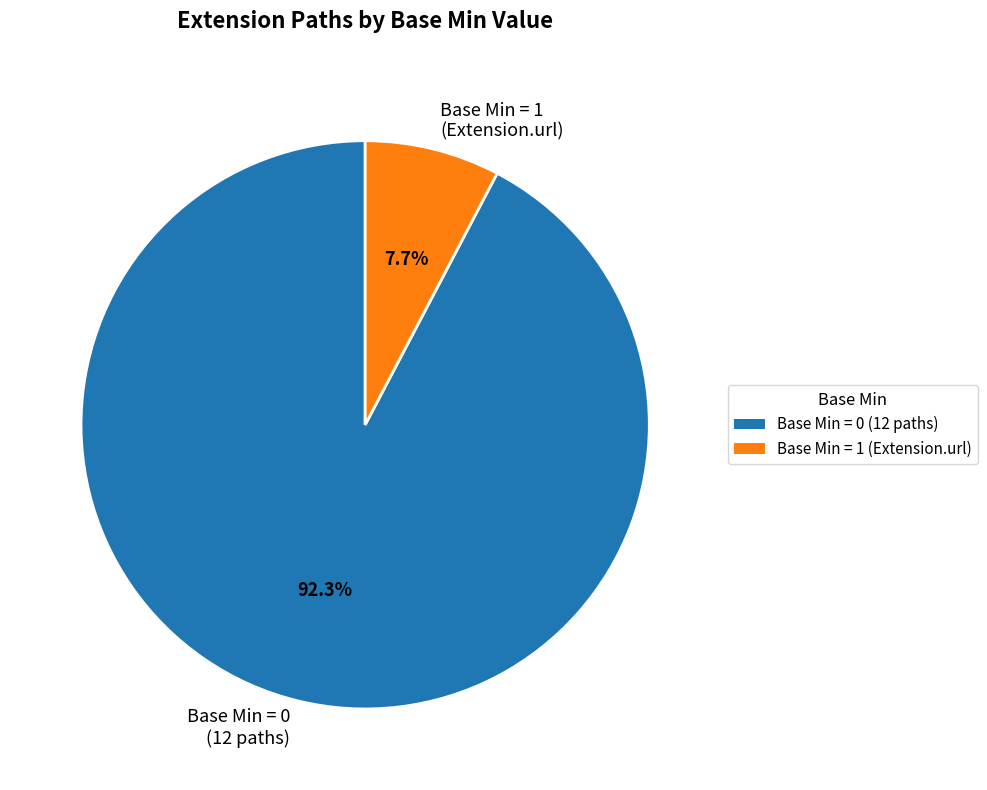

Which slice is the smallest?

Base Min = 1 (Extension.url)